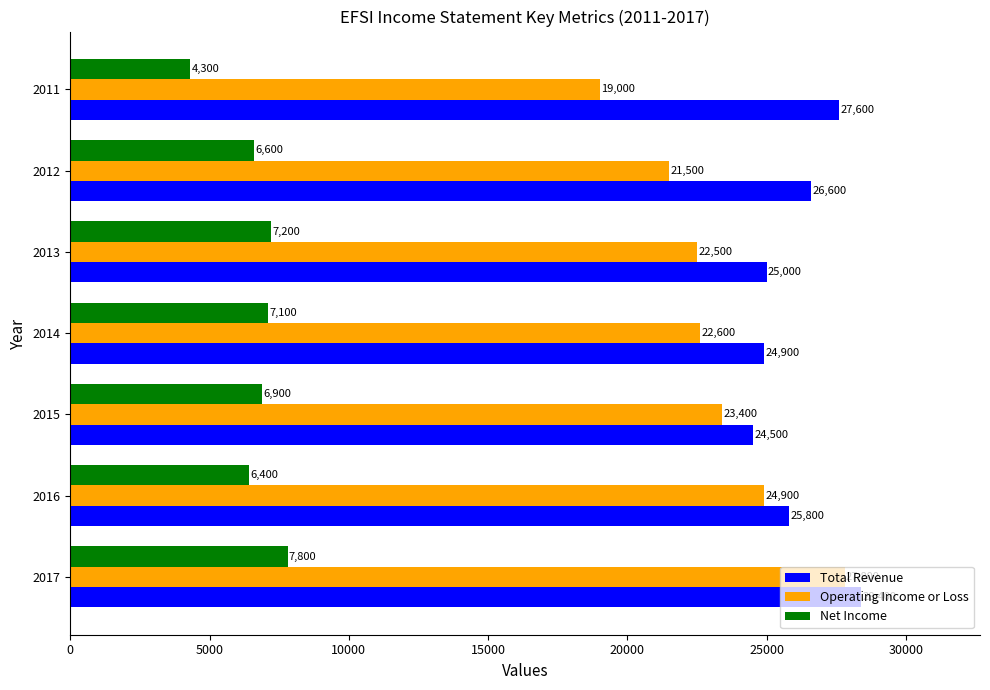

What is the difference between the Operating Income or Loss values at 2014 and 2012?

1100